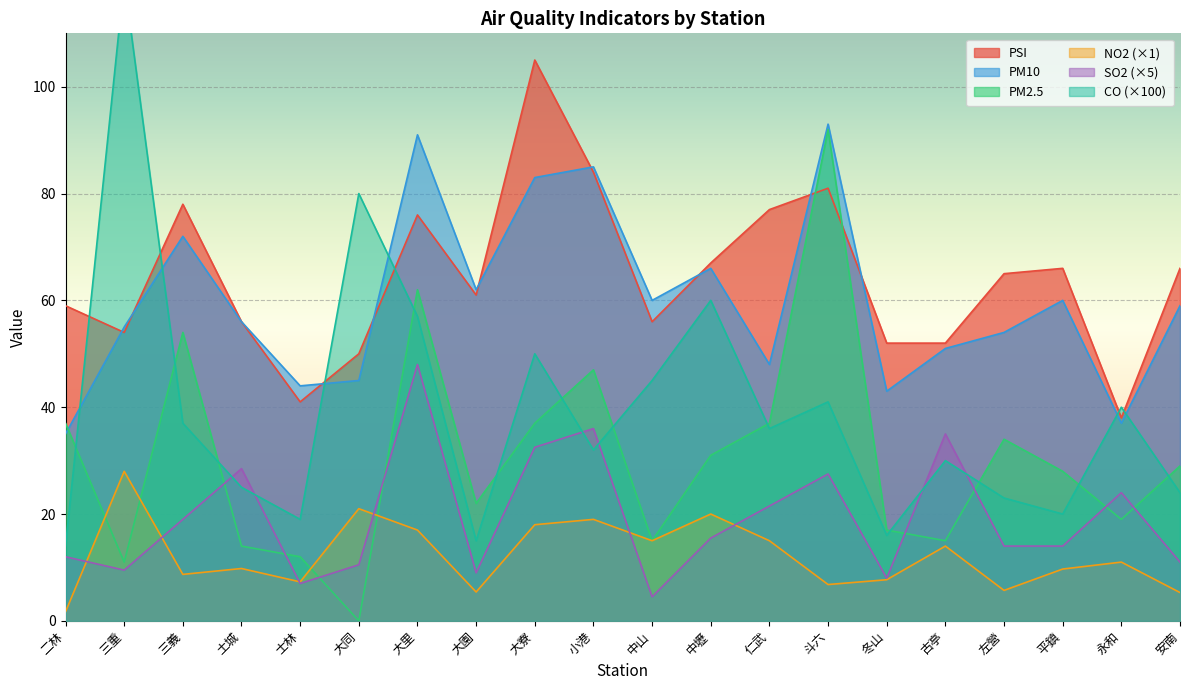

Which has a higher value, 冬山 or 二林?

二林